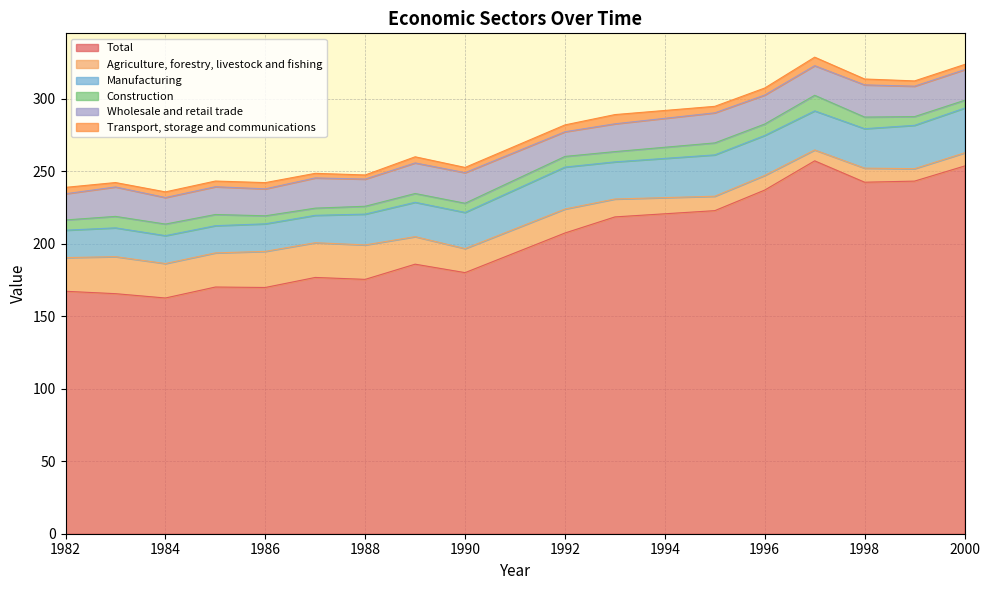

What is the value of the Construction point at the 8th from the left?

6.1